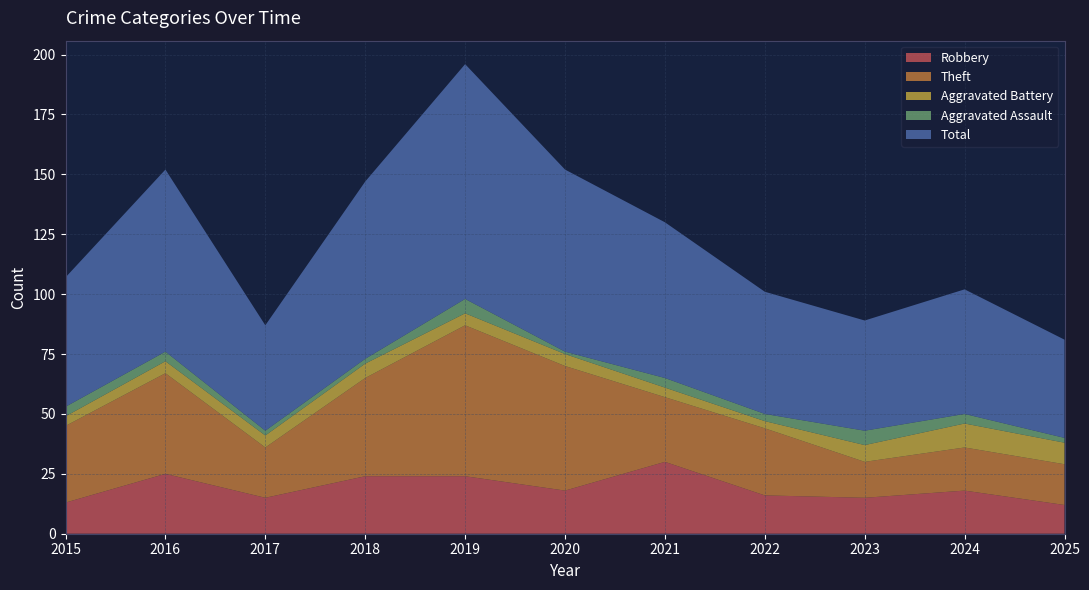

Reading right to left, what are all the values shown in this chart?

Robbery: 2025=12	2024=18	2023=15	2022=16	2021=30	2020=18	2019=24	2018=24	2017=15	2016=25	2015=13
Theft: 2025=17	2024=18	2023=15	2022=28	2021=27	2020=52	2019=63	2018=41	2017=21	2016=42	2015=32
Aggravated Battery: 2025=9	2024=10	2023=7	2022=3	2021=4	2020=5	2019=5	2018=6	2017=5	2016=5	2015=4
Aggravated Assault: 2025=2	2024=4	2023=6	2022=3	2021=4	2020=1	2019=6	2018=2	2017=2	2016=4	2015=4
Total: 2025=41	2024=52	2023=46	2022=51	2021=65	2020=76	2019=98	2018=74	2017=44	2016=76	2015=54